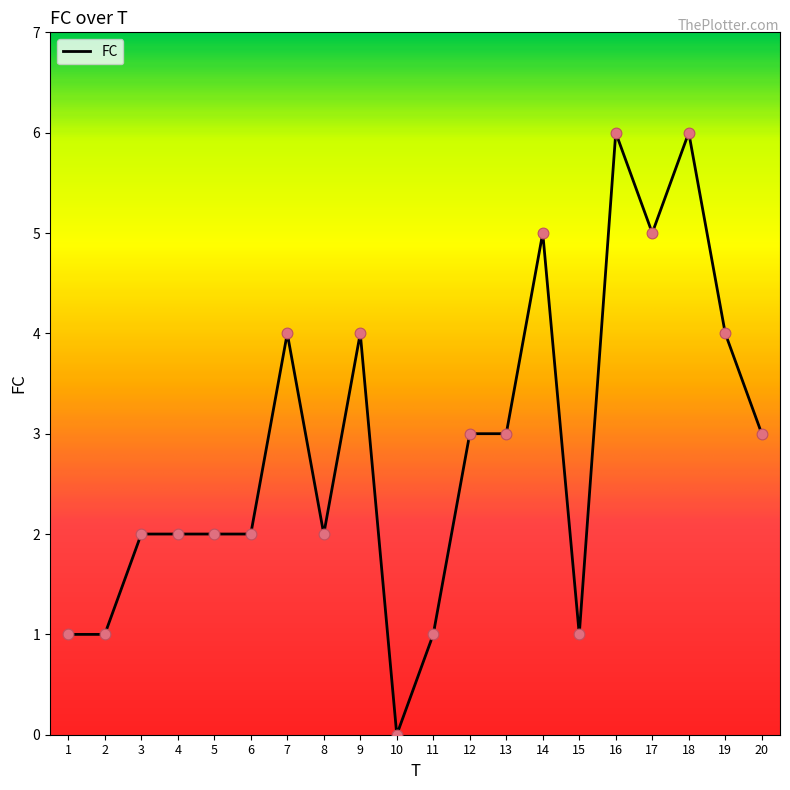

Which has a higher value, 15 or 16?

16